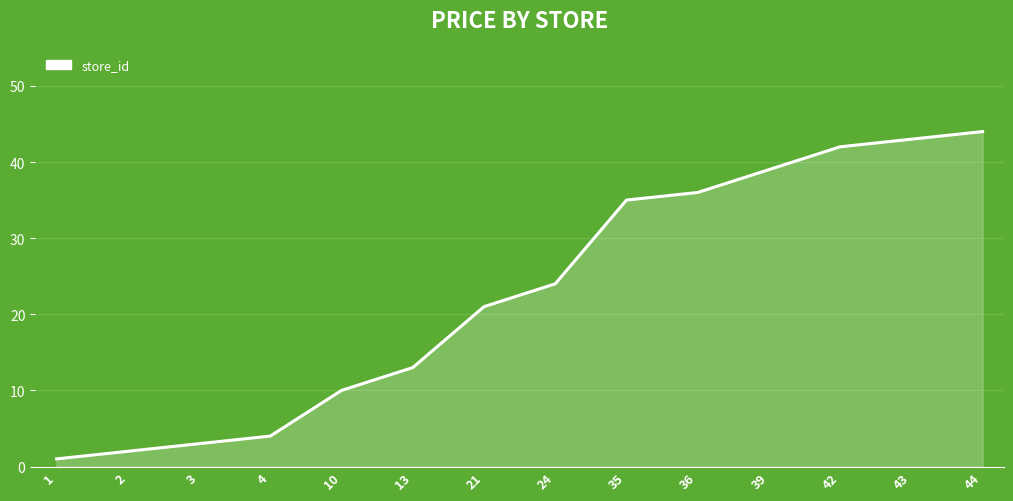

Reading left to right, what are all the values shown in this chart?

1=1	2=2	3=3	4=4	10=10	13=13	21=21	24=24	35=35	36=36	39=39	42=42	43=43	44=44